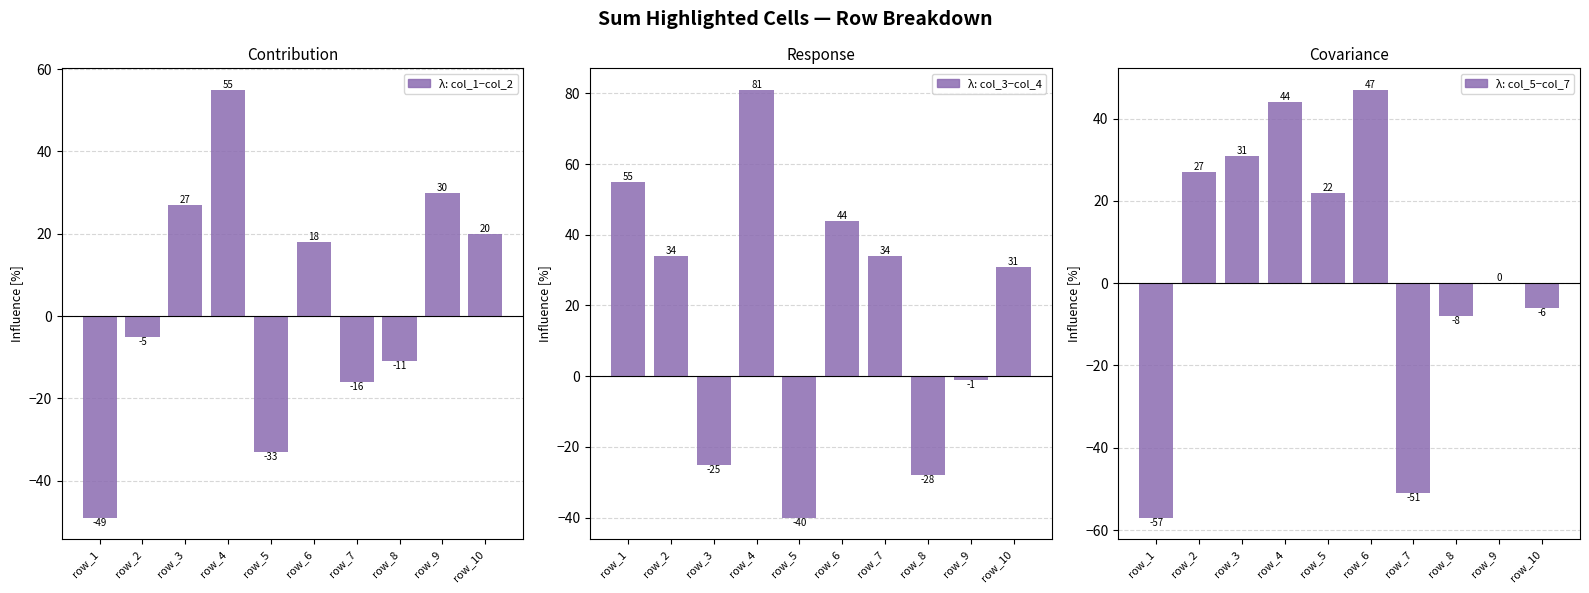

What is the spread (max minus min) of values at row_5?

62